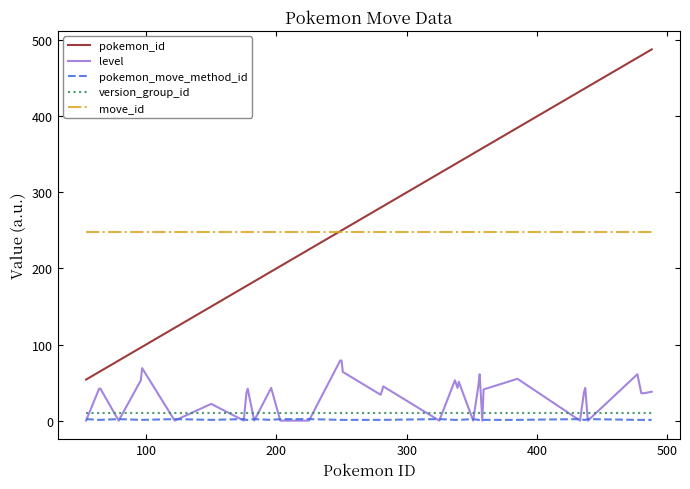

True or false: level has more than 2 points higher than both neighbors.

True